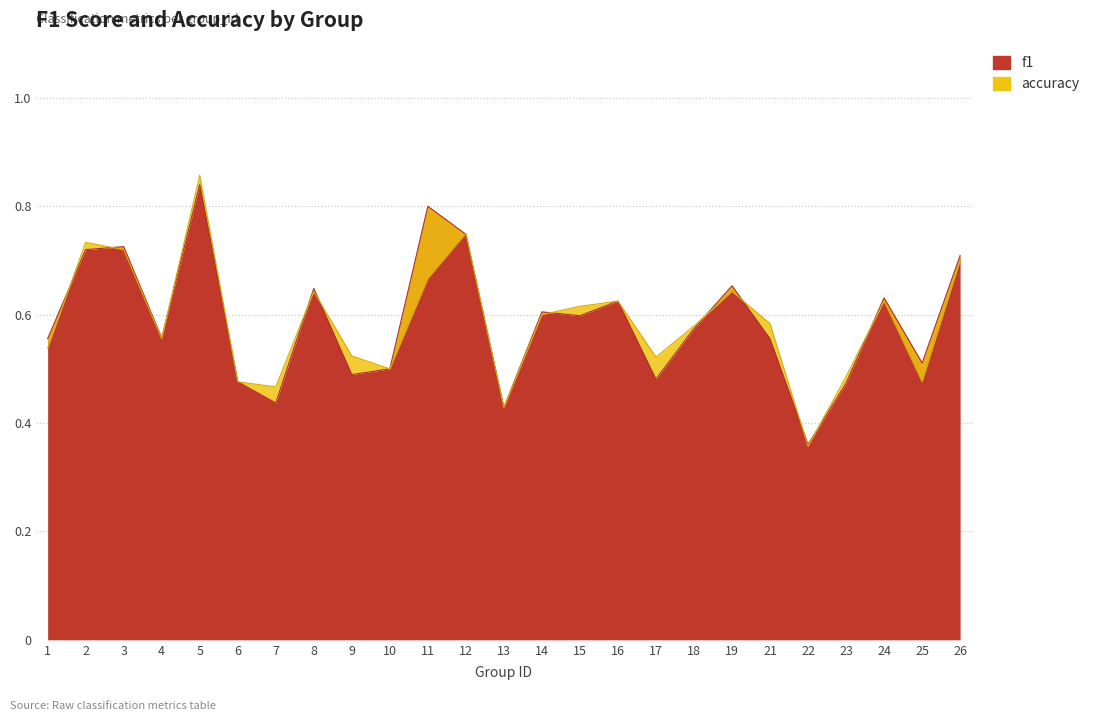

Is the value of accuracy at 18 greater than the value of f1 at 4?

Yes